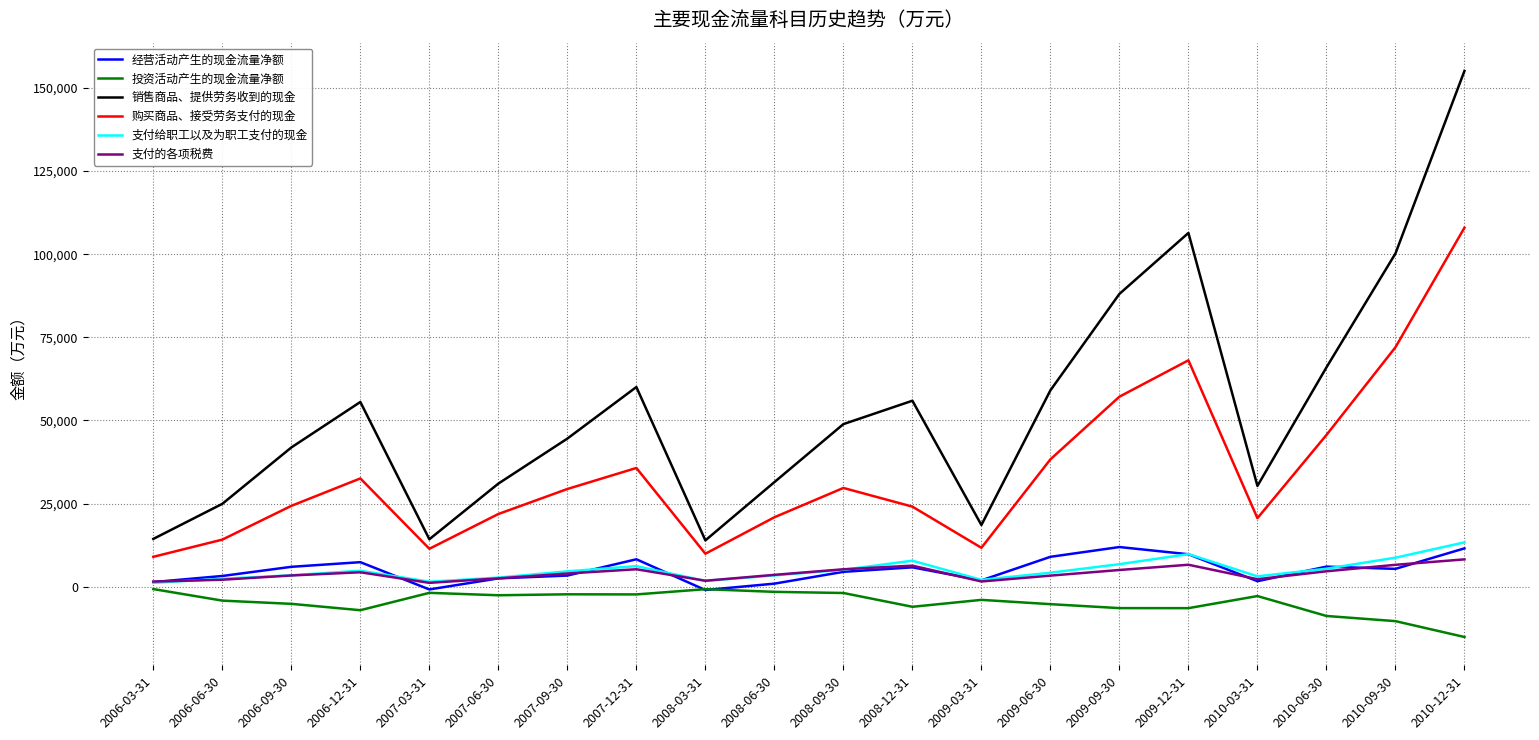

What is the greatest value displayed?

155127